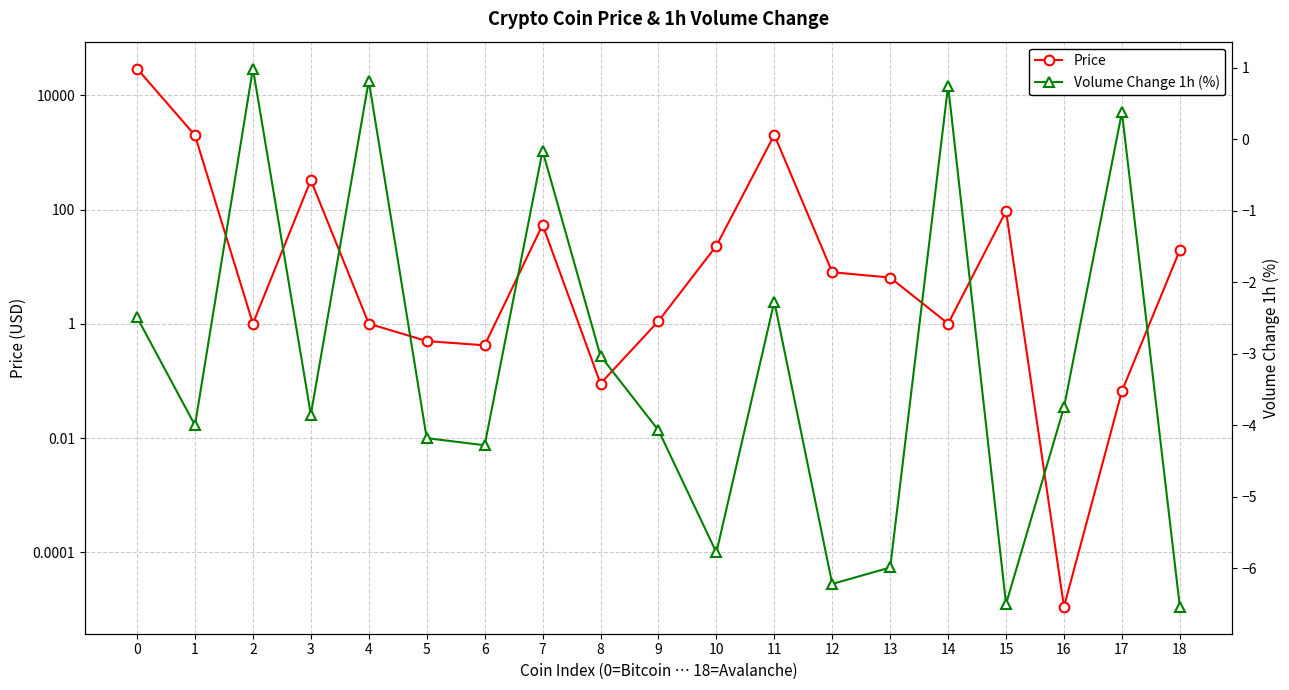

How many data points in Volume Change 1h (%) are above -3?

7